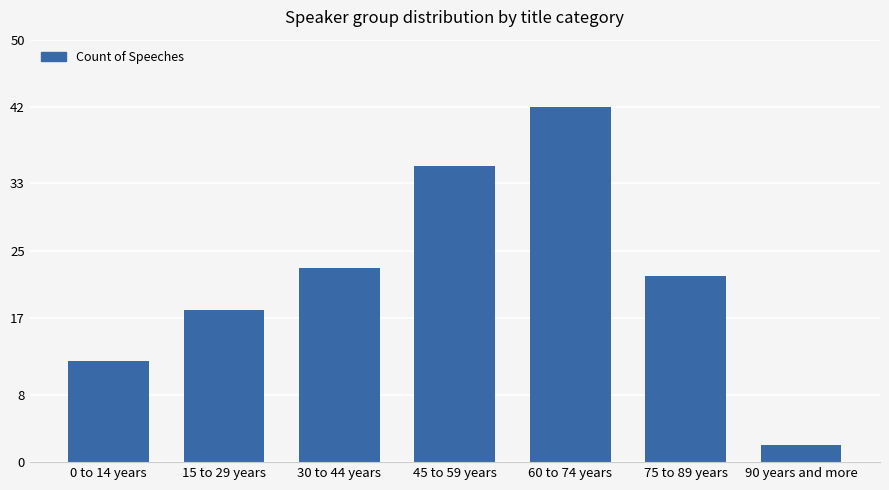

Reading left to right, list all the values displayed in this chart.

0 to 14 years=12	15 to 29 years=18	30 to 44 years=23	45 to 59 years=35	60 to 74 years=42	75 to 89 years=22	90 years and more=2